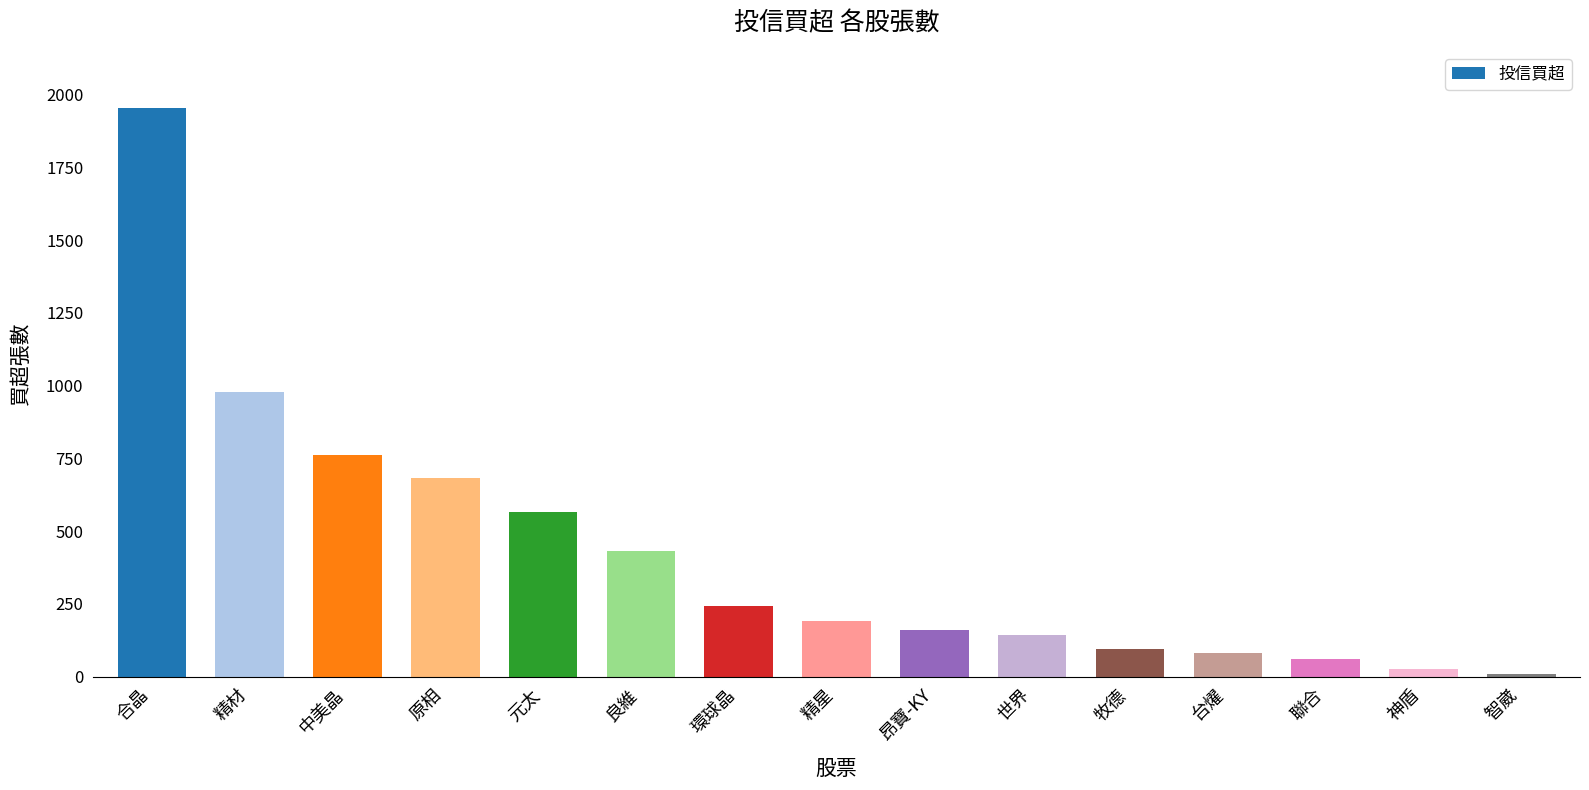

Reading left to right, what are all the values shown in this chart?

合晶=1955	精材=979	中美晶=763	原相=682	元太=564	良維=430	環球晶=241	精星=191	昂寶-KY=161	世界=143	牧德=94	台燿=82	聯合=62	神盾=25	智崴=10